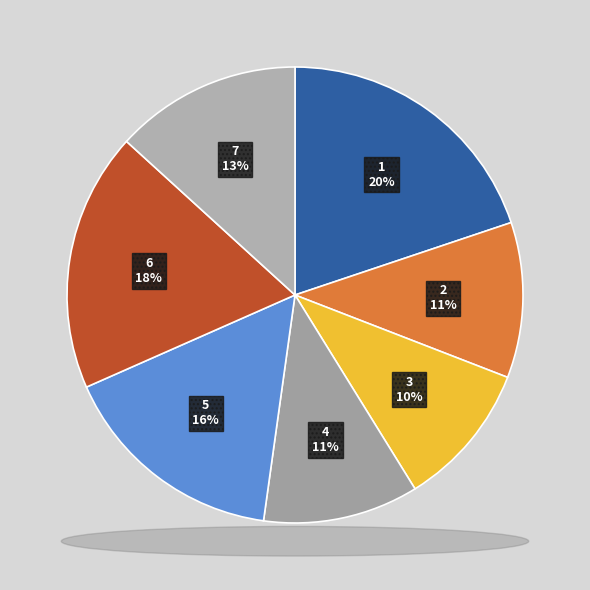

Which slice is the largest?

1